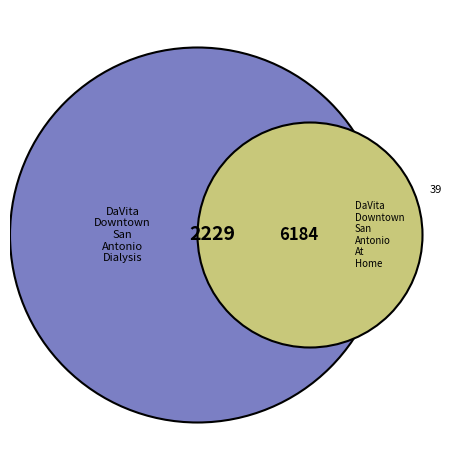

To the nearest percent, what is the difference between the DaVita Downtown San Antonio Dialysis and DaVita Downtown San Antonio At Home slice percentages?

47%